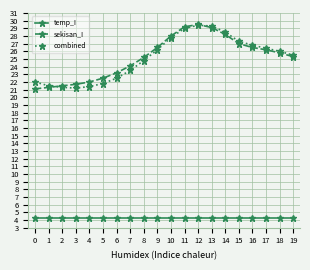

How many lines are shown in the chart?

3